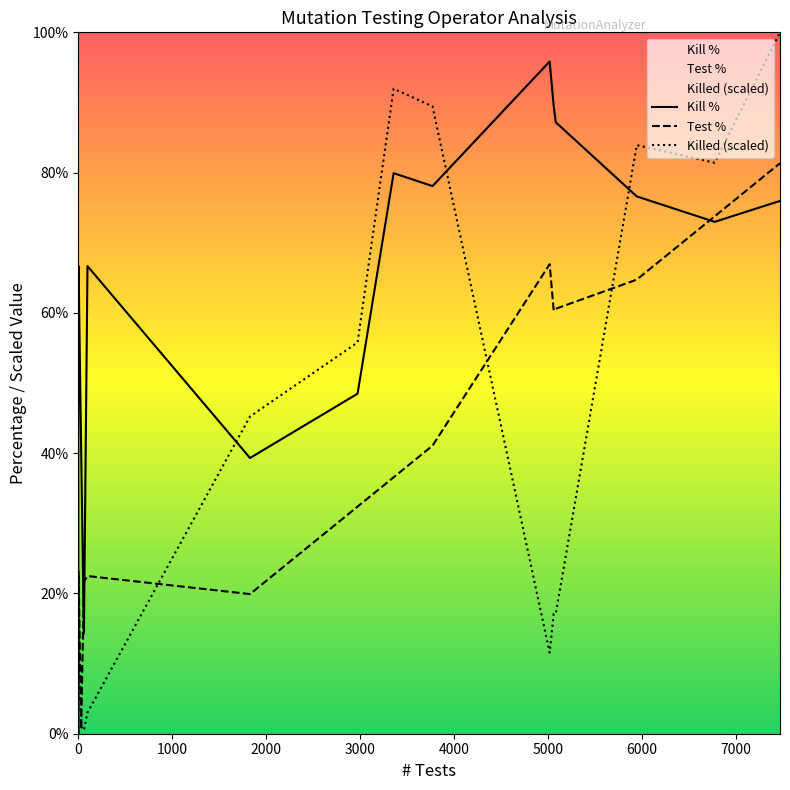

How many lines are shown in the chart?

3